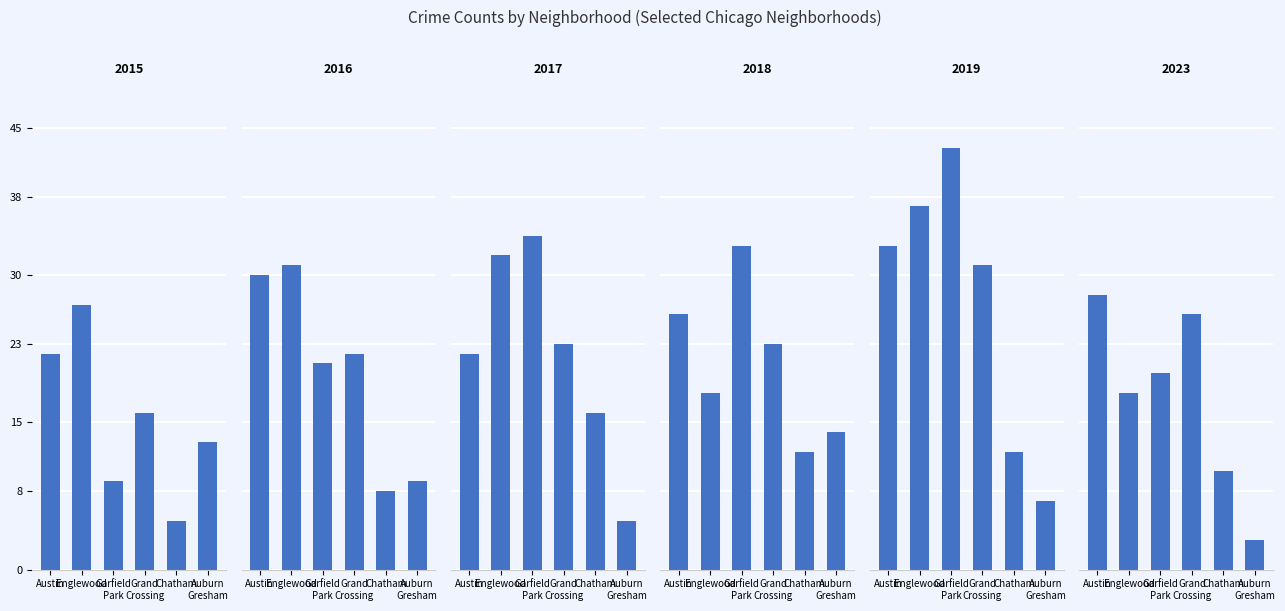

Which series has the largest range (max minus min)?

2019